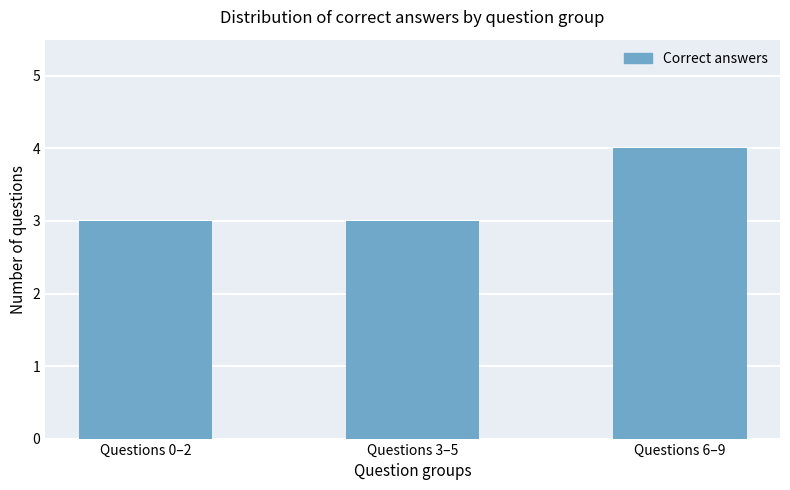

Does the chart contain stacked bars?

No